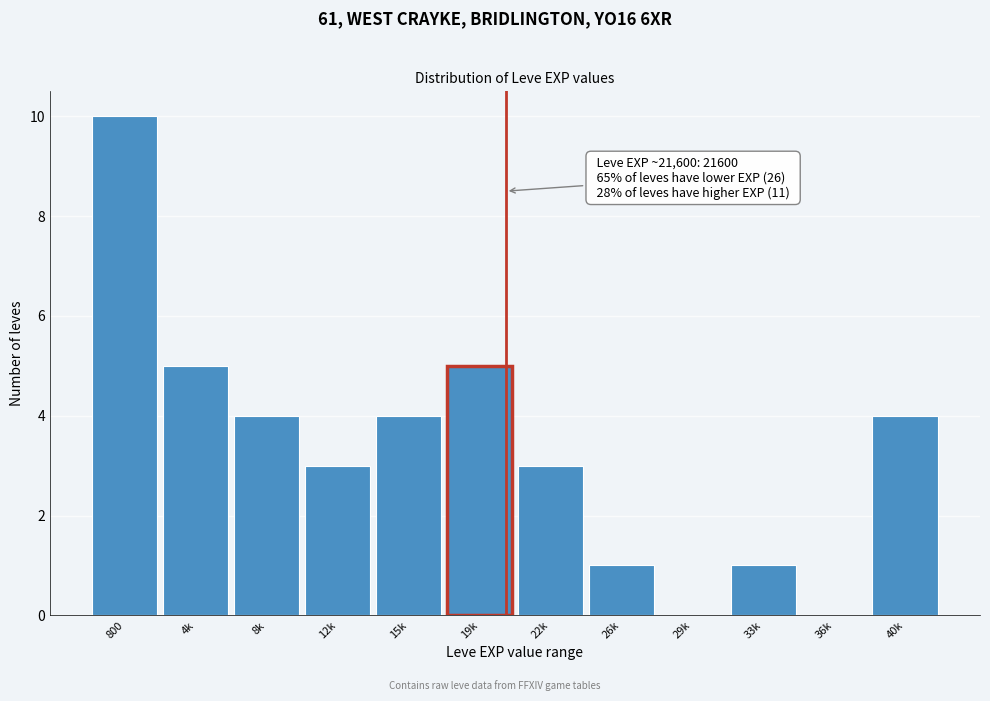

Reading left to right, list all the values displayed in this chart.

800=10	4k=5	8k=4	12k=3	15k=4	19k=5	22k=3	26k=1	29k=0	33k=1	36k=0	40k=4